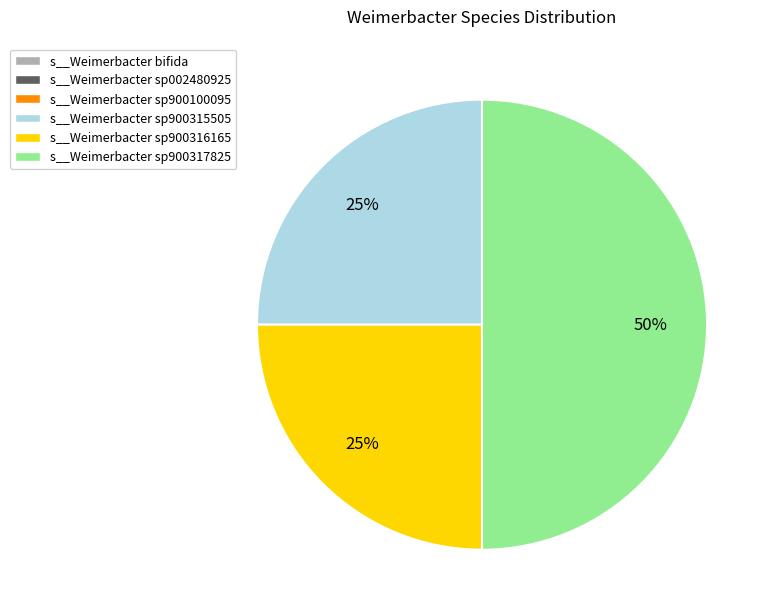

To the nearest percent, what is the difference between the largest and smallest slice percentages?

25%